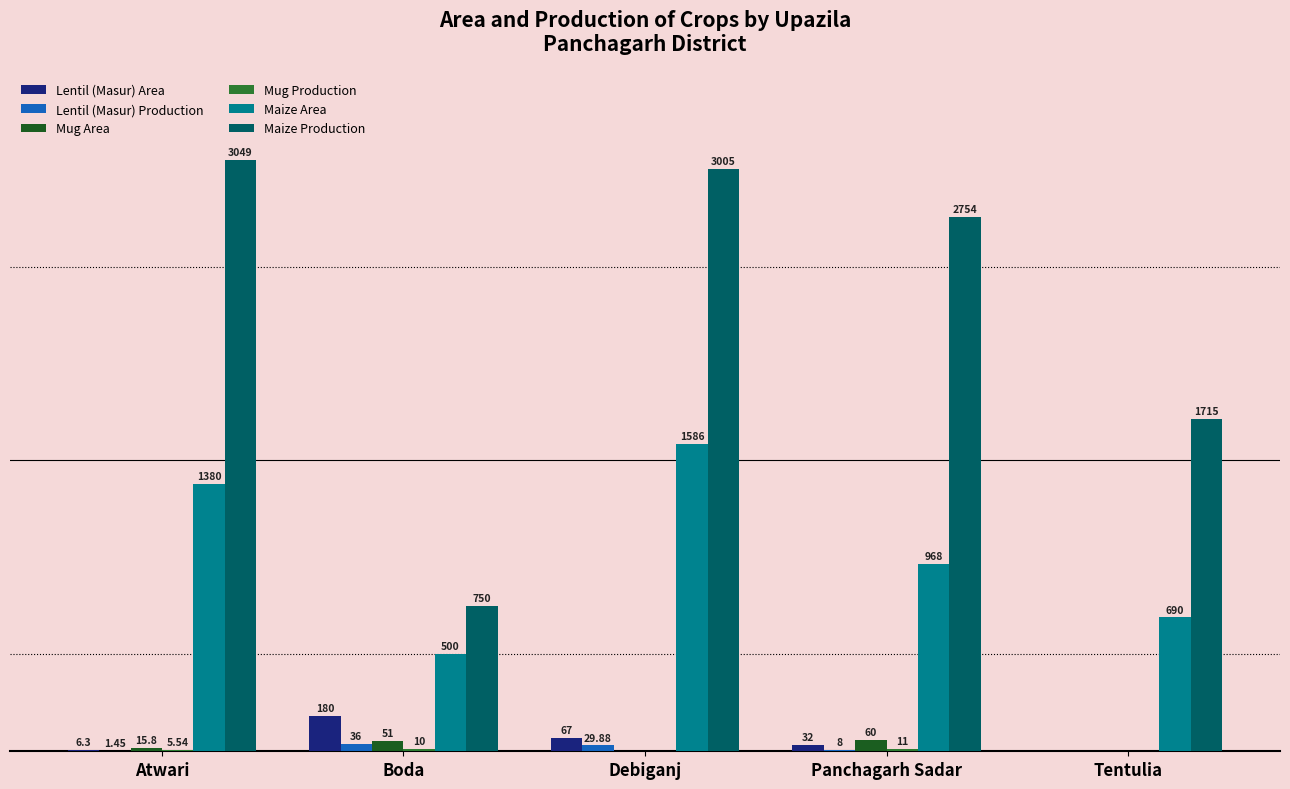

Which series changed the most between Boda and Panchagarh Sadar?

Maize Production